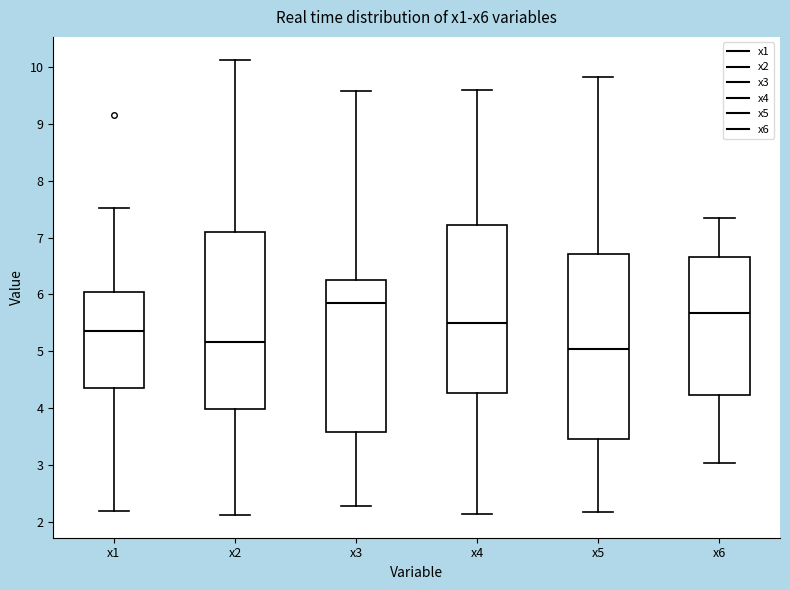

Which box is the tallest, from its lower edge to its upper edge?

x5